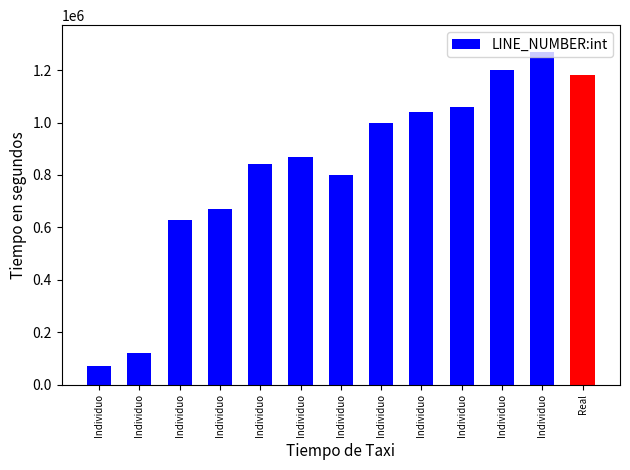

Which label corresponds to the smallest value in the chart?

Individuo